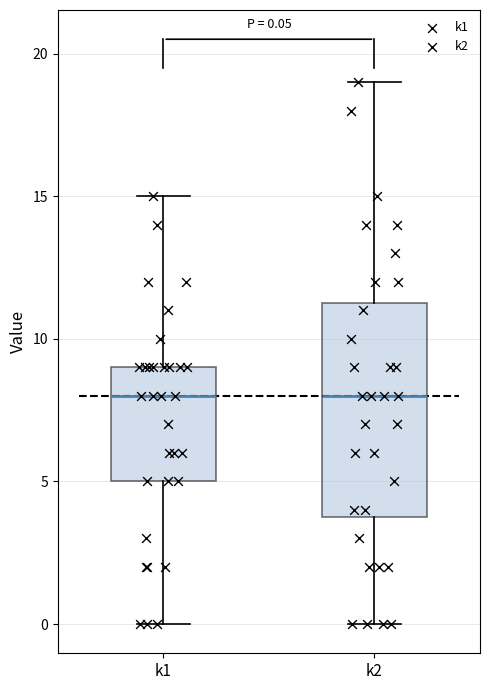

Comparing the boxes themselves (not the whiskers), which one is the tallest?

k2